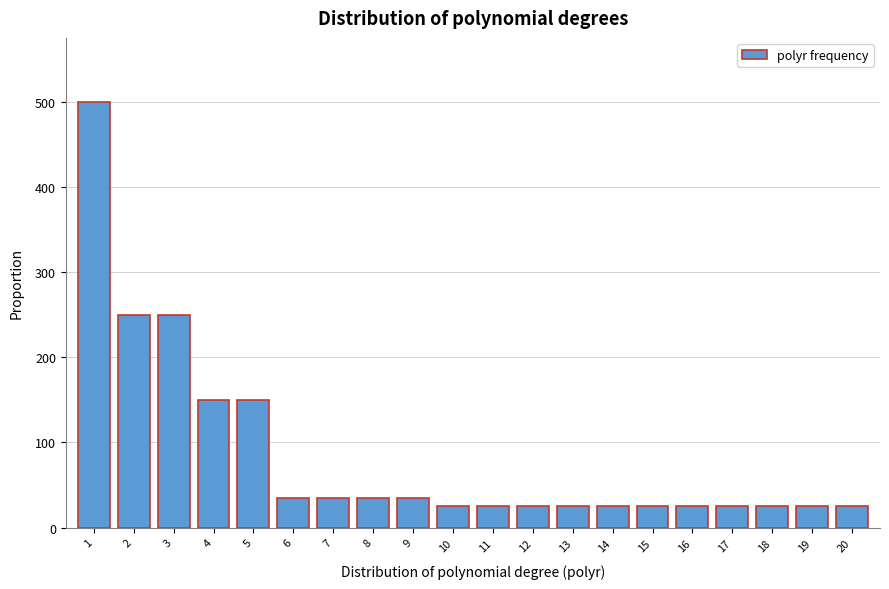

Reading left to right, extract all data points from this chart.

500	250	250	150	150	35	35	35	35	25	25	25	25	25	25	25	25	25	25	25